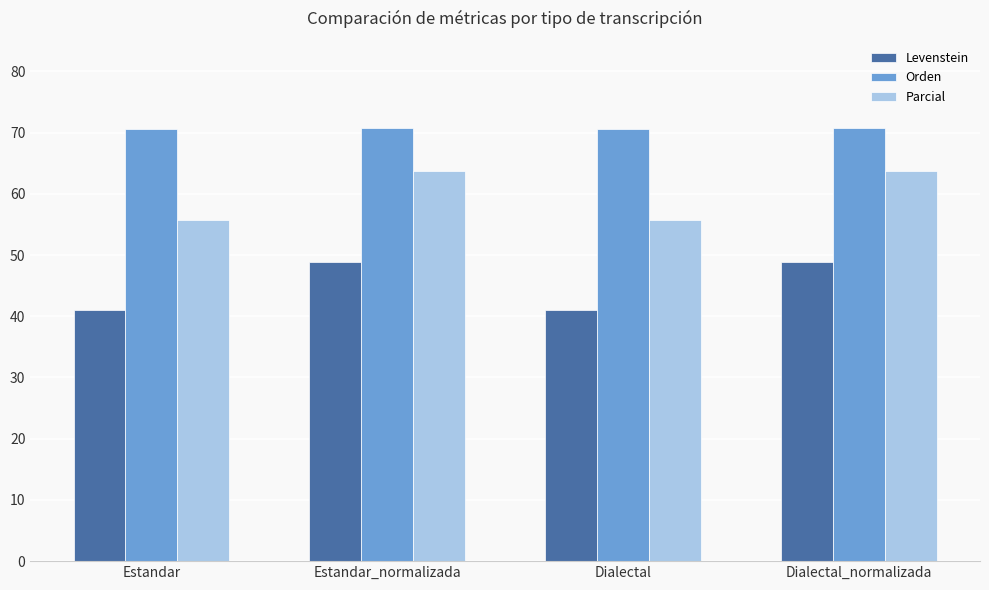

What is the label of the 3rd bar from the right?

Estandar_normalizada